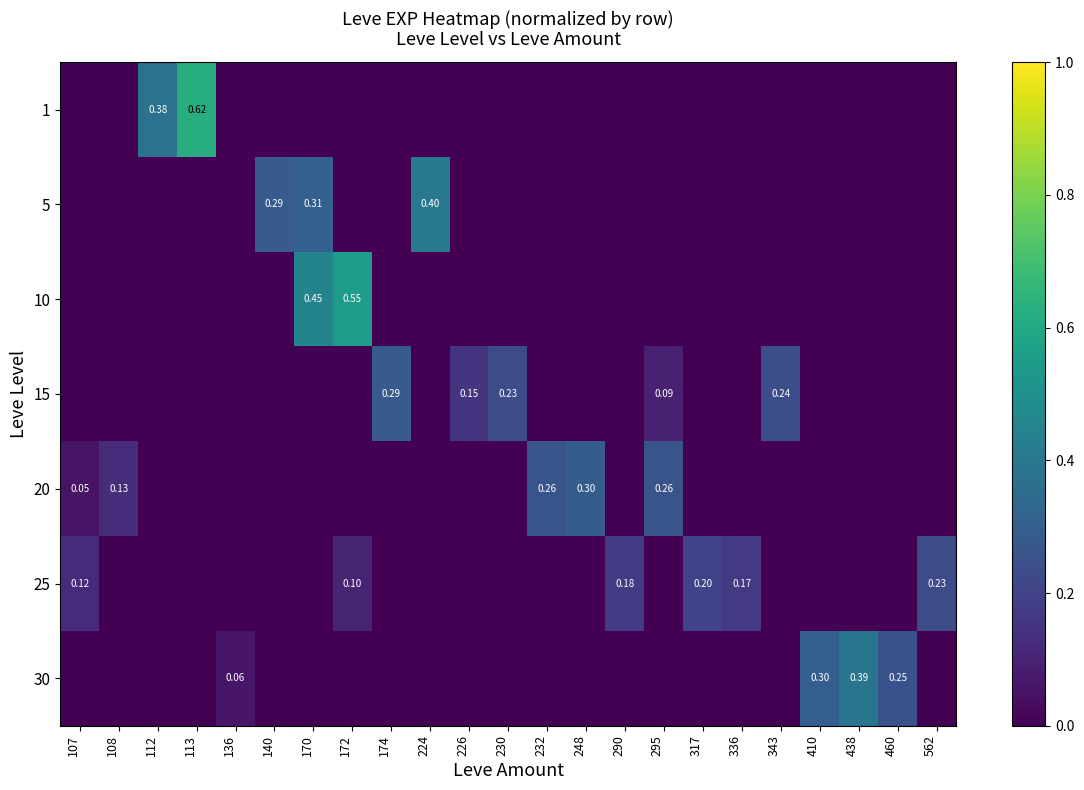

At which label is 25 closest to 0?

108